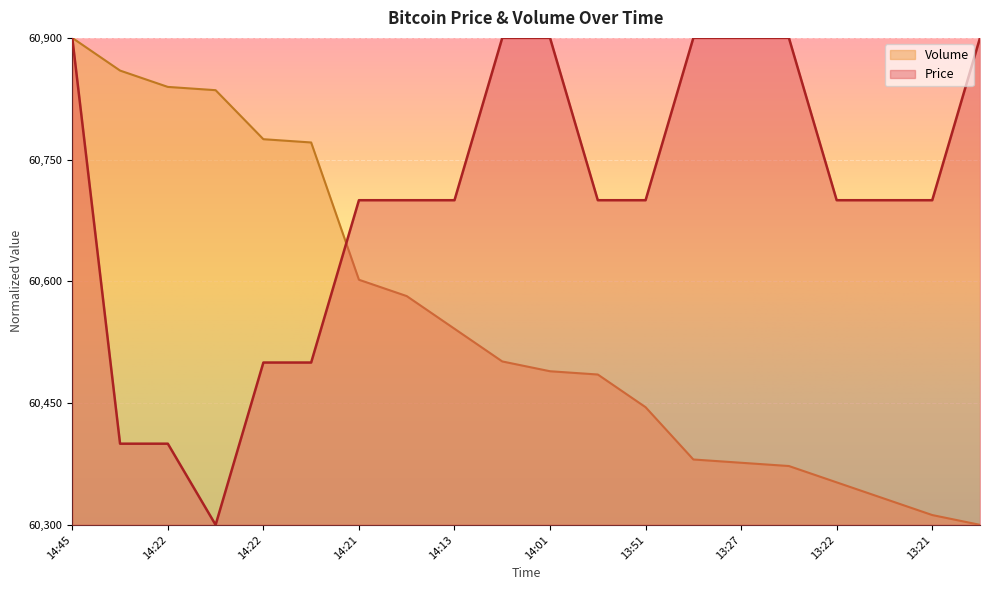

What is the sum of the Price values at 14:45 and 14:13?

1.7